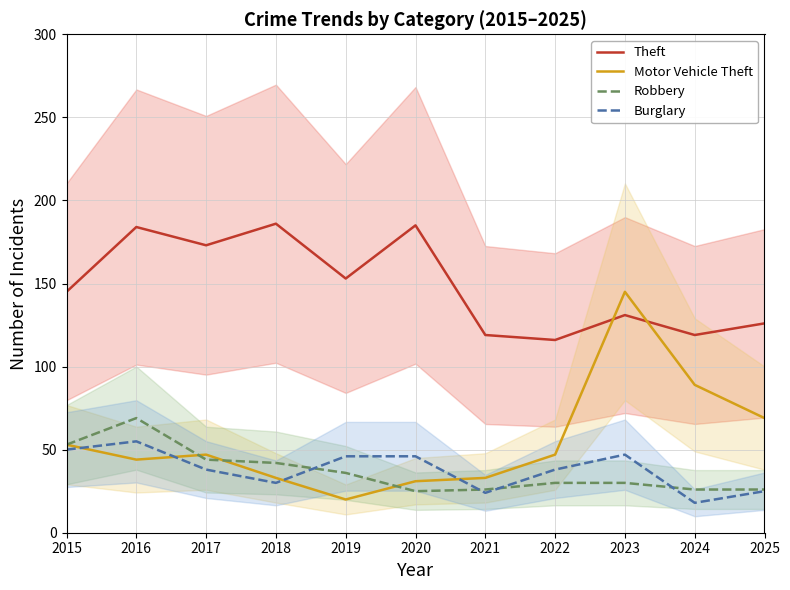

Which series has the largest total across all categories?

Theft